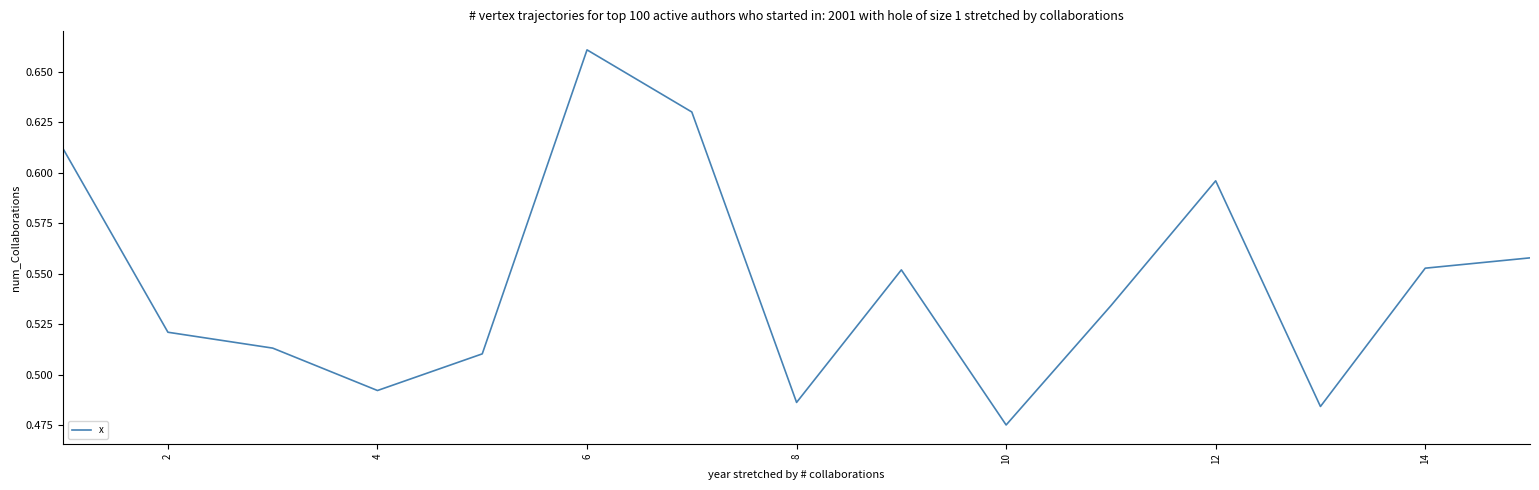

Where is the first local maximum?

6